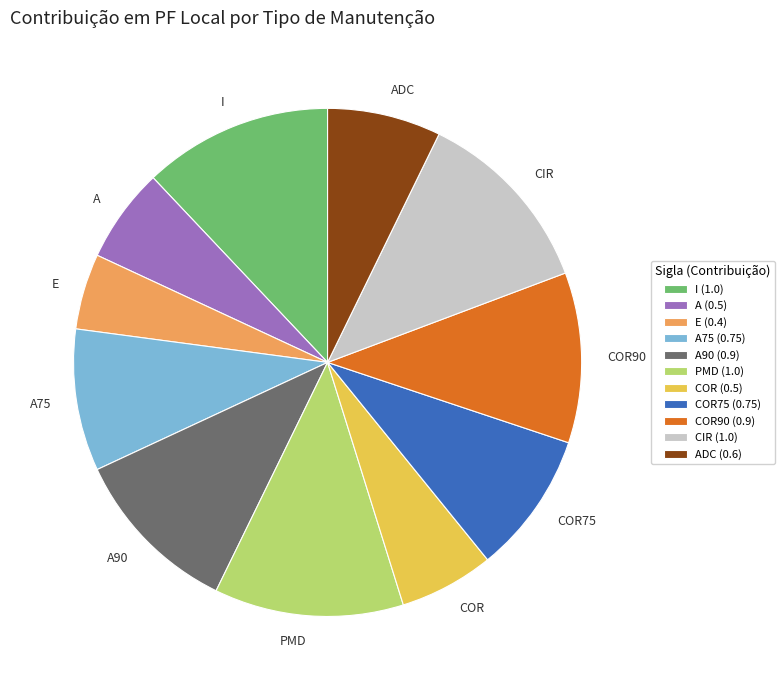

How many slices are in this pie chart?

11